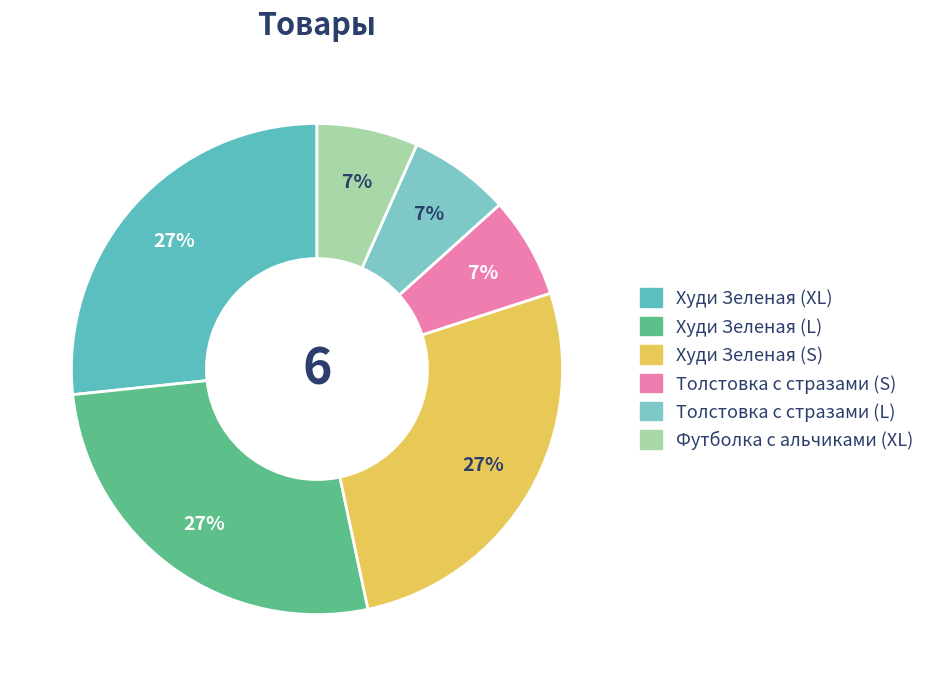

What is the ratio of the value at Худи Зеленая (L) to the value at Толстовка с стразами (L)?

4.0